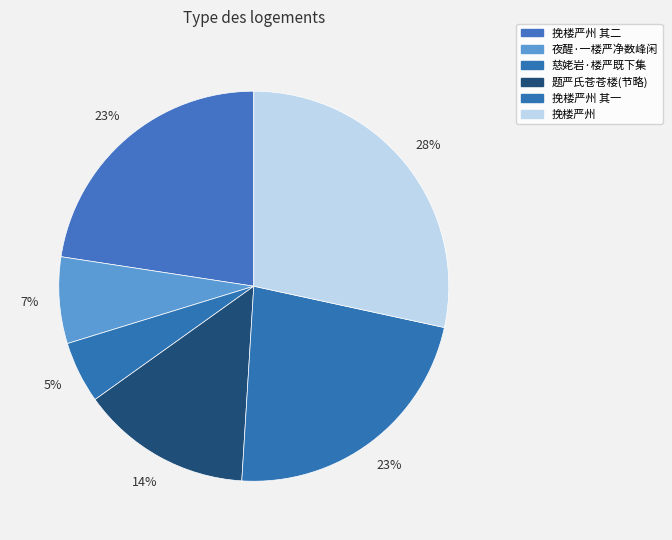

To the nearest percent, what is the average slice percentage?

17%